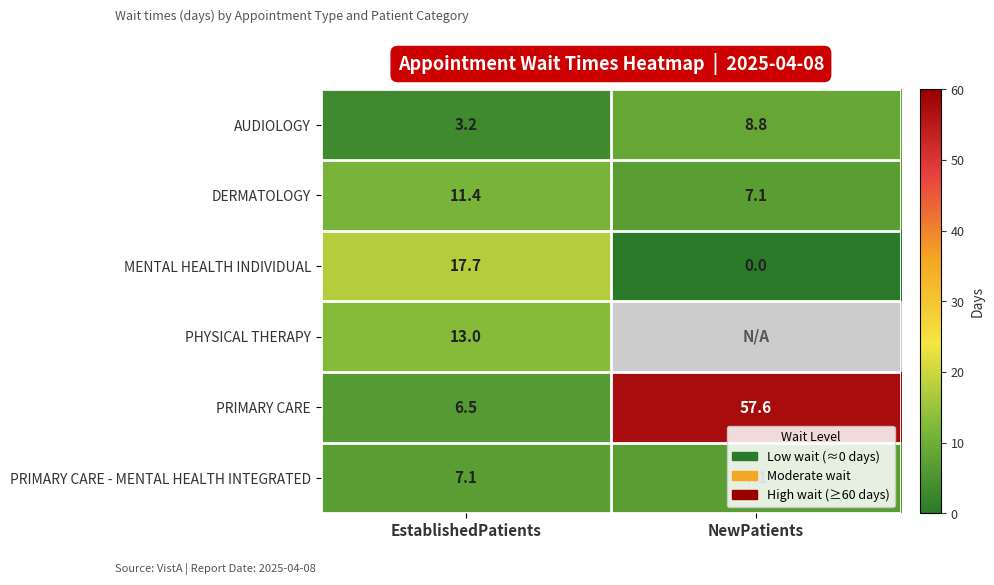

Which category has the lowest value in the AUDIOLOGY series?

EstablishedPatients